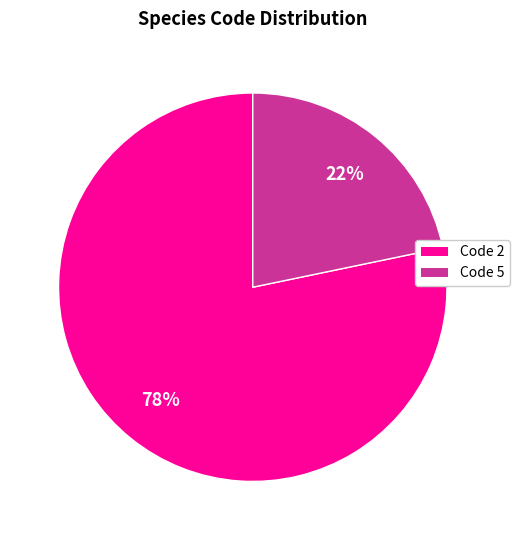

Does any single category account for the majority?

Yes